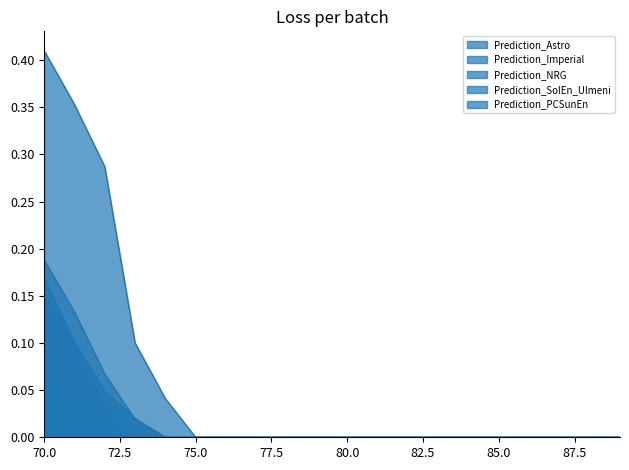

At which category does the chart reach its minimum across all series?

73